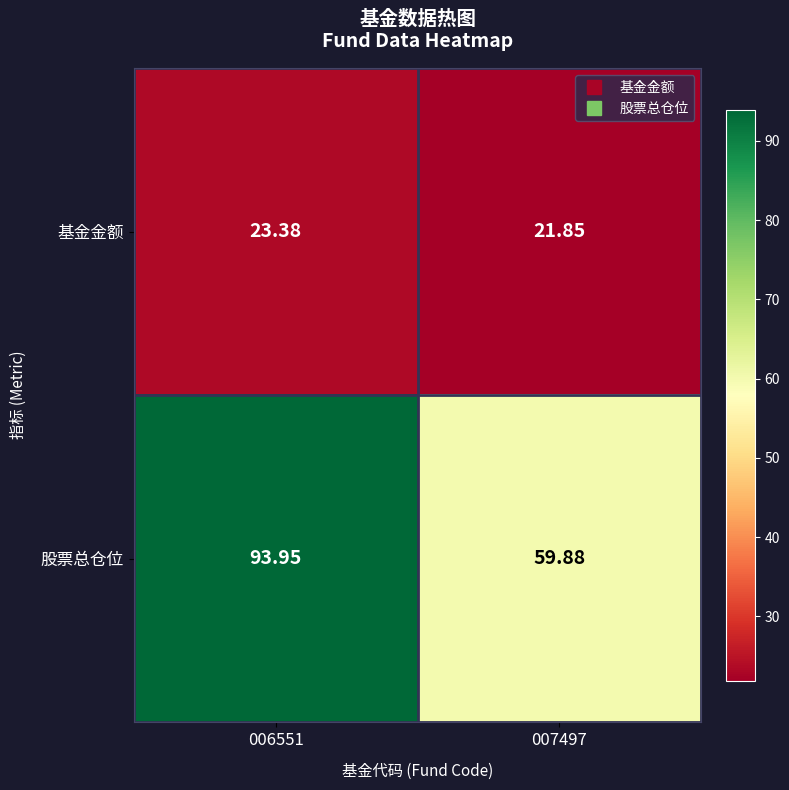

Which series has the widest spread of values?

股票总仓位